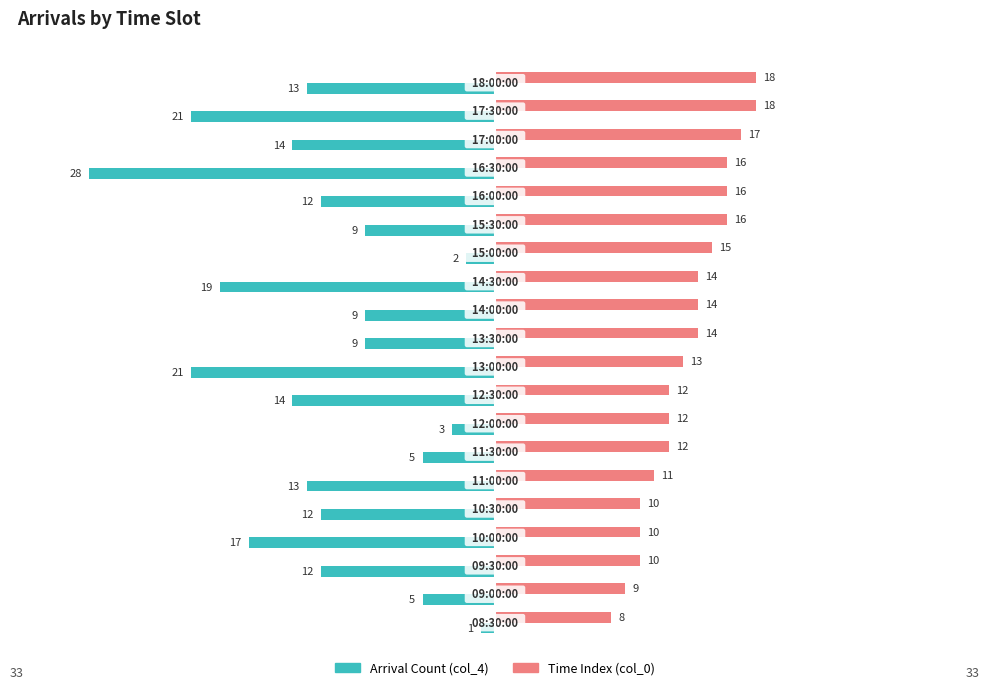

Rank the series by their average value, from lowest to highest.

Arrival Count (col_4), Time Index (col_0)